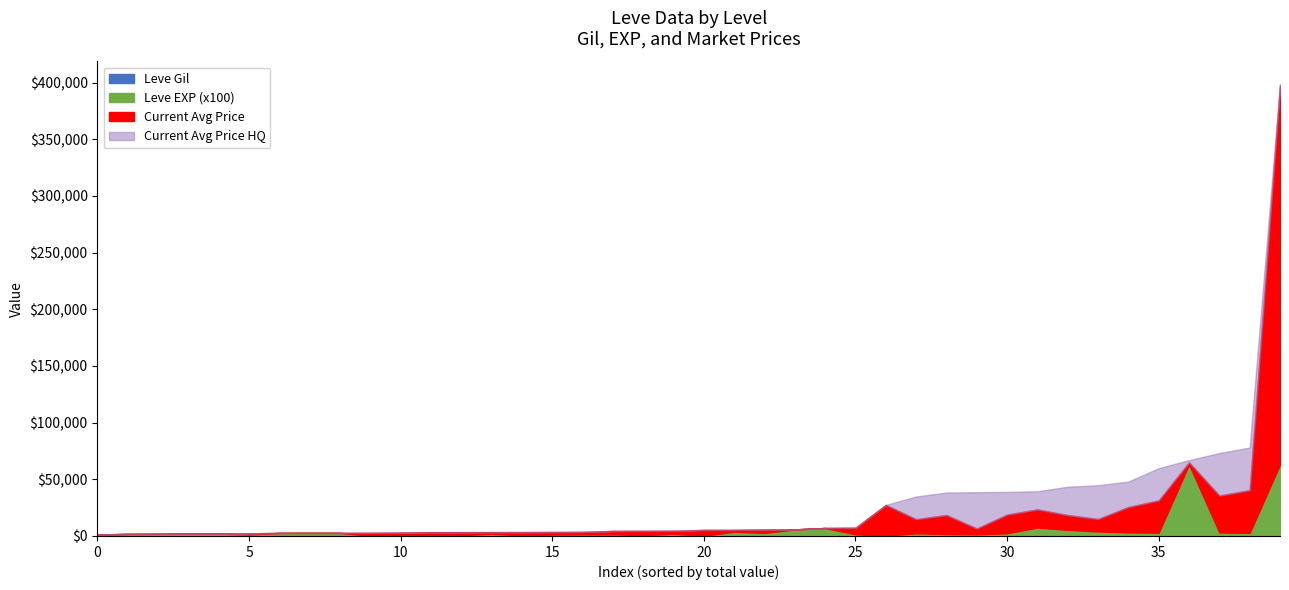

Which has a higher value, 15 or 10?

10